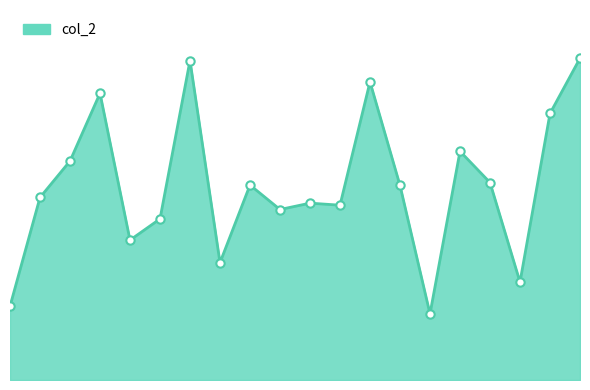

Where does the data first go above 4284?

2